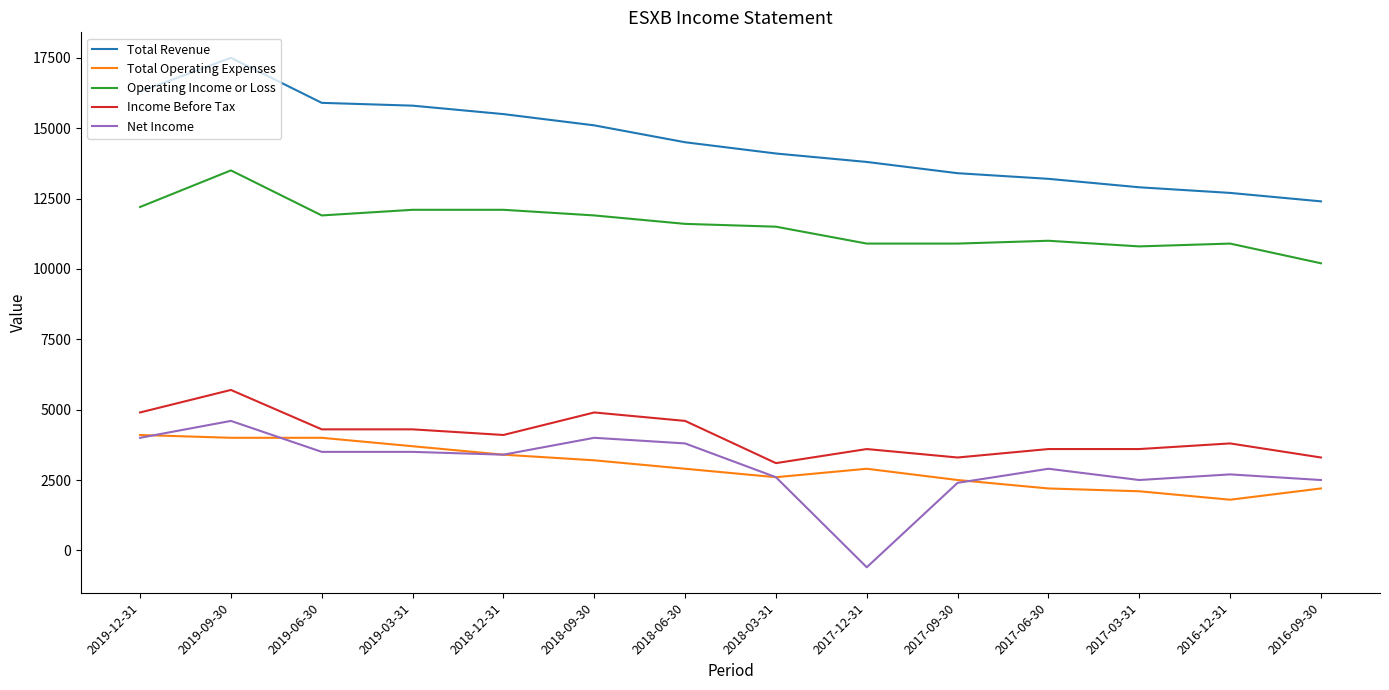

Reading left to right, what are all the values shown in this chart?

Total Revenue: 2019-12-31=16300	2019-09-30=17500	2019-06-30=15900	2019-03-31=15800	2018-12-31=15500	2018-09-30=15100	2018-06-30=14500	2018-03-31=14100	2017-12-31=13800	2017-09-30=13400	2017-06-30=13200	2017-03-31=12900	2016-12-31=12700	2016-09-30=12400
Total Operating Expenses: 2019-12-31=4100	2019-09-30=4000	2019-06-30=4000	2019-03-31=3700	2018-12-31=3400	2018-09-30=3200	2018-06-30=2900	2018-03-31=2600	2017-12-31=2900	2017-09-30=2500	2017-06-30=2200	2017-03-31=2100	2016-12-31=1800	2016-09-30=2200
Operating Income or Loss: 2019-12-31=12200	2019-09-30=13500	2019-06-30=11900	2019-03-31=12100	2018-12-31=12100	2018-09-30=11900	2018-06-30=11600	2018-03-31=11500	2017-12-31=10900	2017-09-30=10900	2017-06-30=11000	2017-03-31=10800	2016-12-31=10900	2016-09-30=10200
Income Before Tax: 2019-12-31=4900	2019-09-30=5700	2019-06-30=4300	2019-03-31=4300	2018-12-31=4100	2018-09-30=4900	2018-06-30=4600	2018-03-31=3100	2017-12-31=3600	2017-09-30=3300	2017-06-30=3600	2017-03-31=3600	2016-12-31=3800	2016-09-30=3300
Net Income: 2019-12-31=4000	2019-09-30=4600	2019-06-30=3500	2019-03-31=3500	2018-12-31=3400	2018-09-30=4000	2018-06-30=3800	2018-03-31=2600	2017-12-31=-600	2017-09-30=2400	2017-06-30=2900	2017-03-31=2500	2016-12-31=2700	2016-09-30=2500